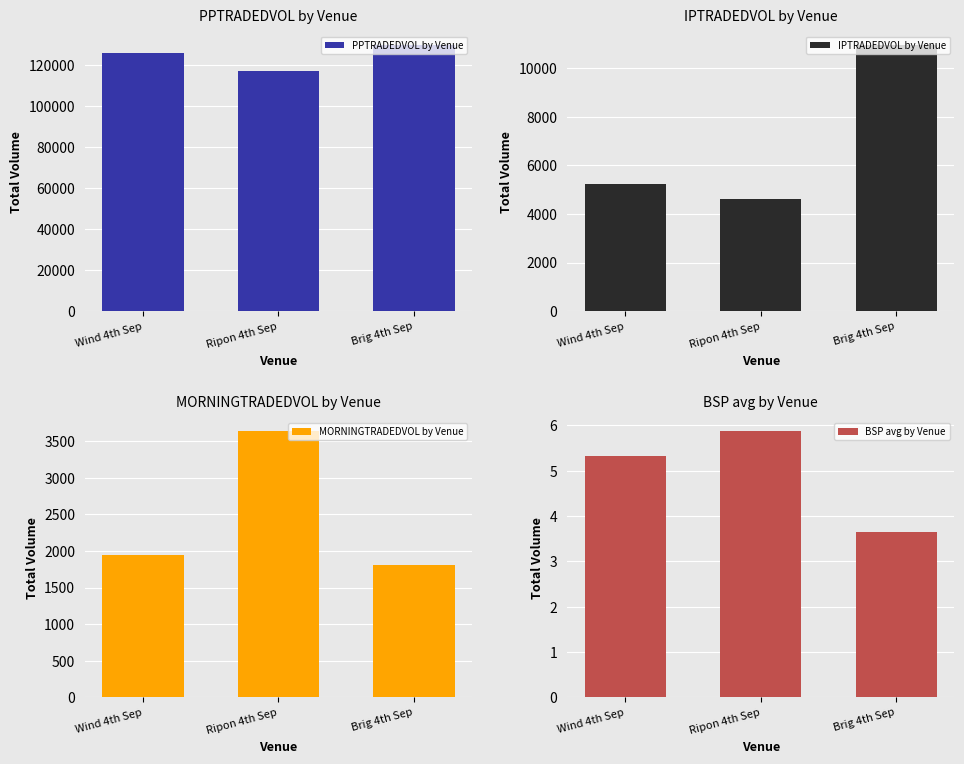

At which category does the chart reach its minimum across all series?

Brig 4th Sep